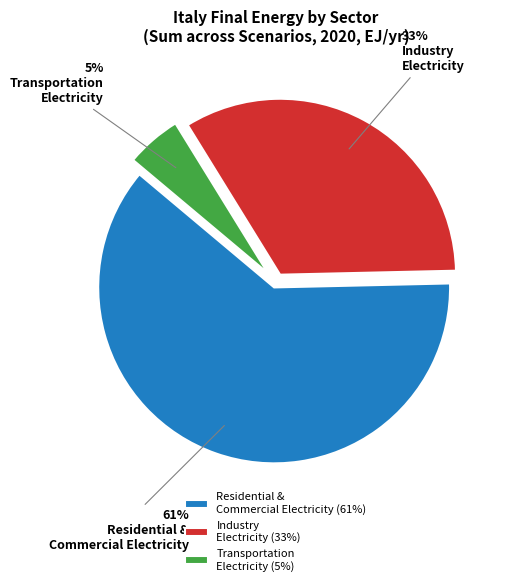

Combined, do Transportation Electricity (5%) and Residential & Commercial Electricity (61%) account for over 50%?

Yes